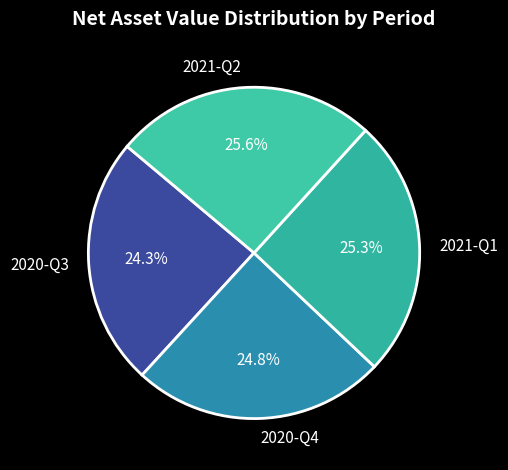

Is there a majority slice in this chart?

No